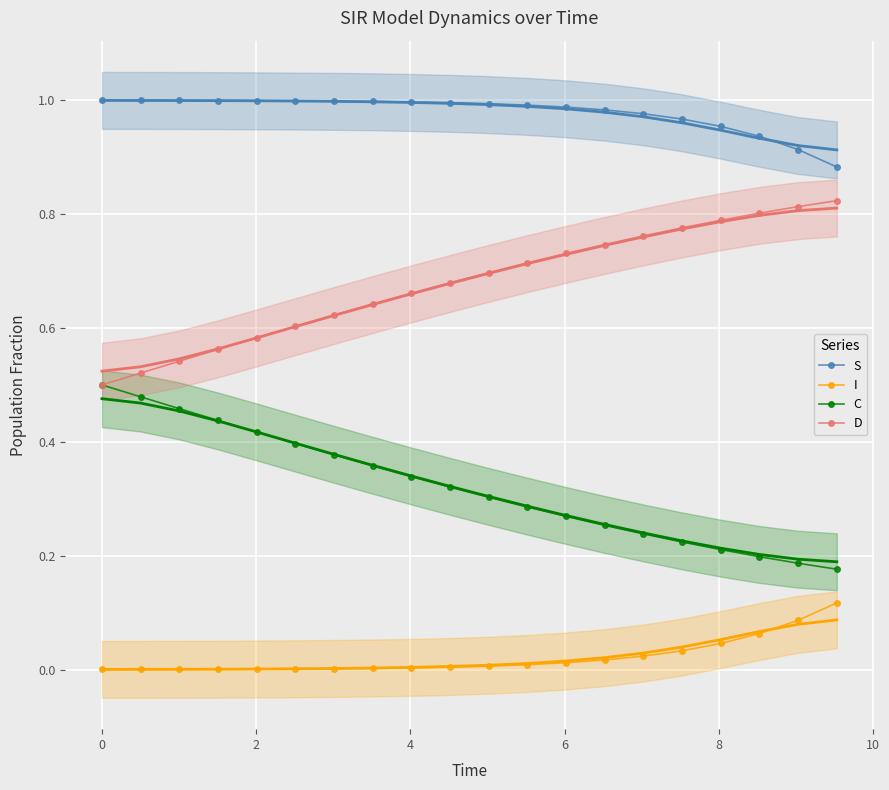

True or false: S and C intersect in this chart.

False